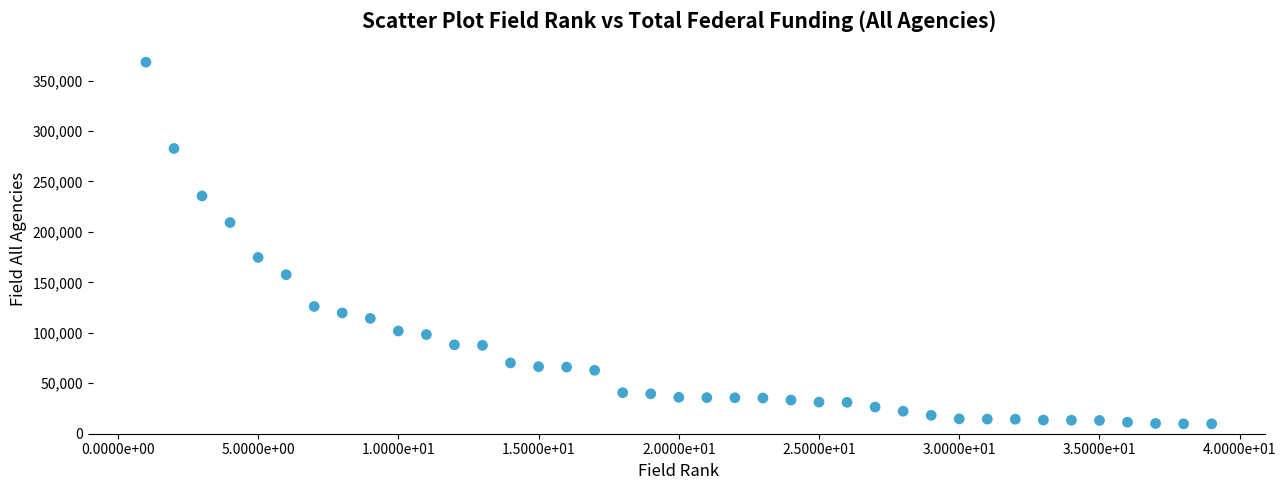

What Y value in the scatter plot is closest to 188995?

174715.9